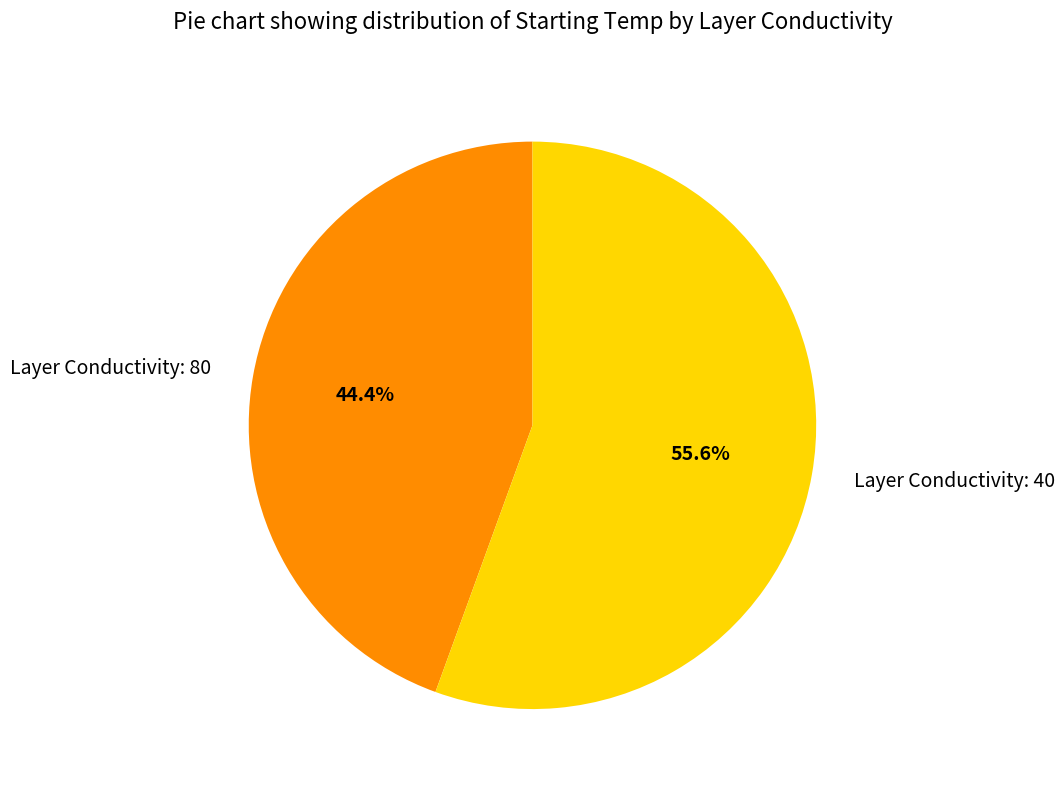

Rank the categories by value from highest to lowest.

Layer Conductivity: 40, Layer Conductivity: 80